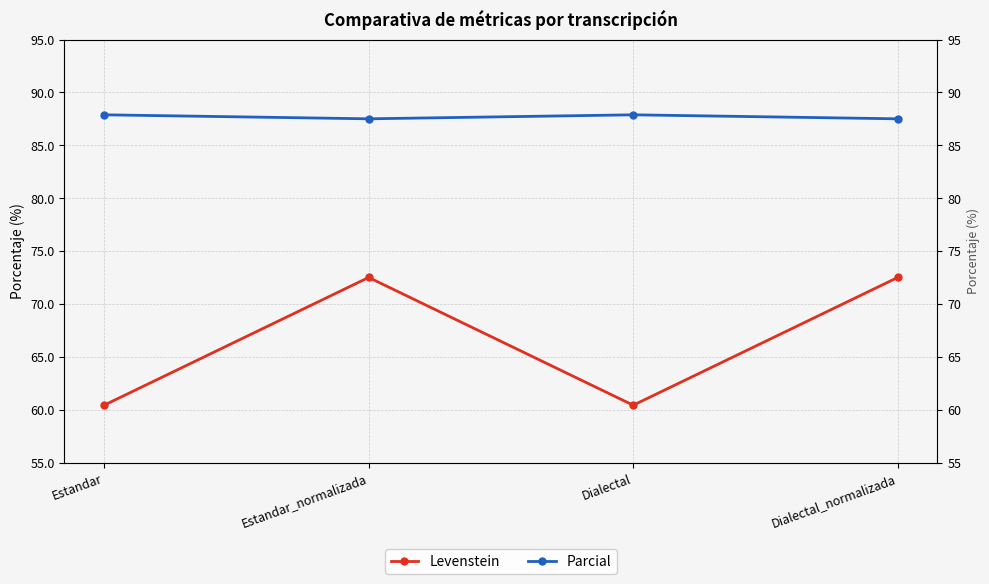

What is the difference between the maximum and minimum values in the Levenstein series?

12.1